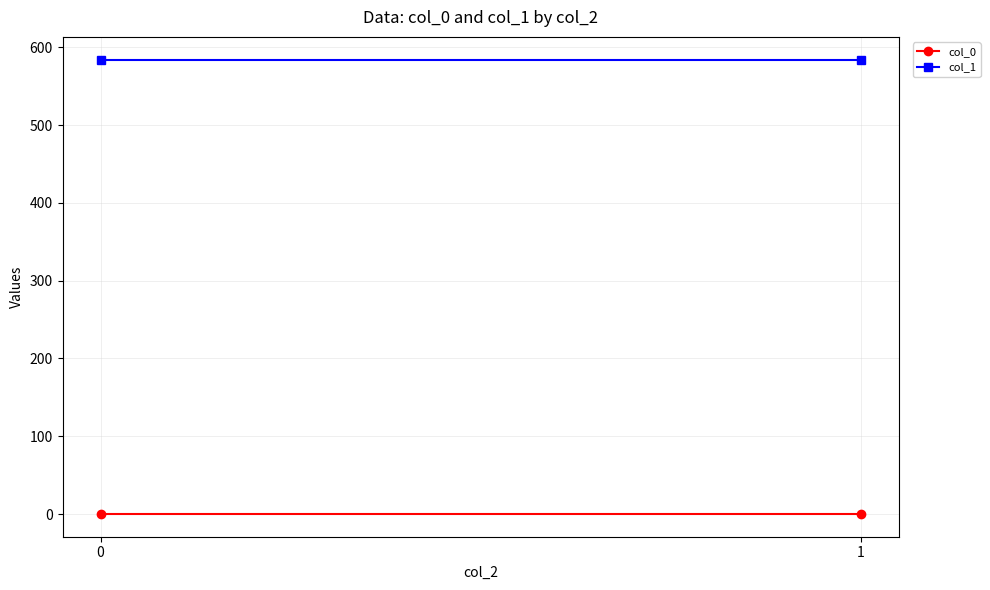

Reading left to right, transcribe all the data shown in this chart.

col_0: 0.0	0.0
col_1: 584.0	584.0